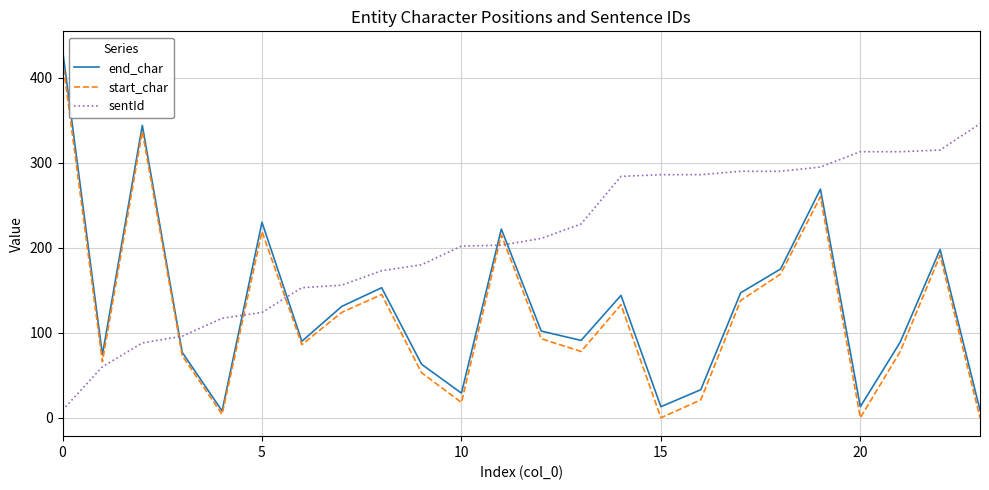

True or false: start_char and sentId intersect in this chart.

True